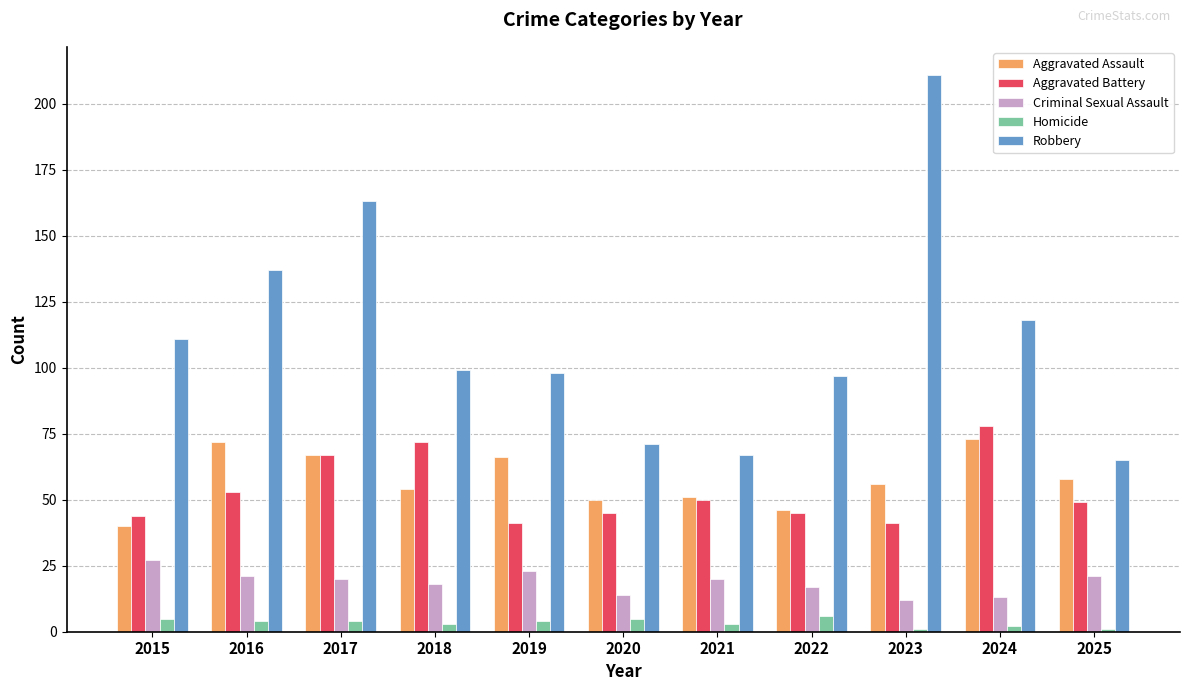

What is the difference between the maximum and minimum values in the Aggravated Battery series?

37